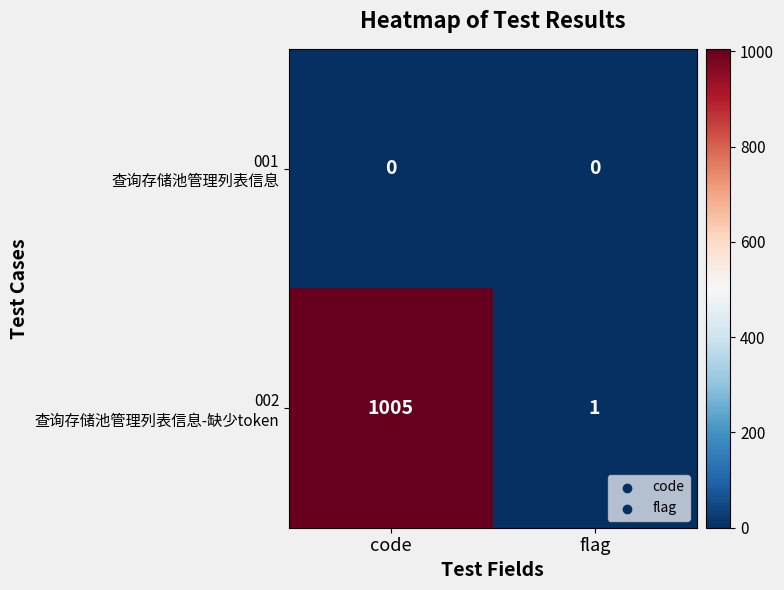

What is the total value across all series at code?

1005